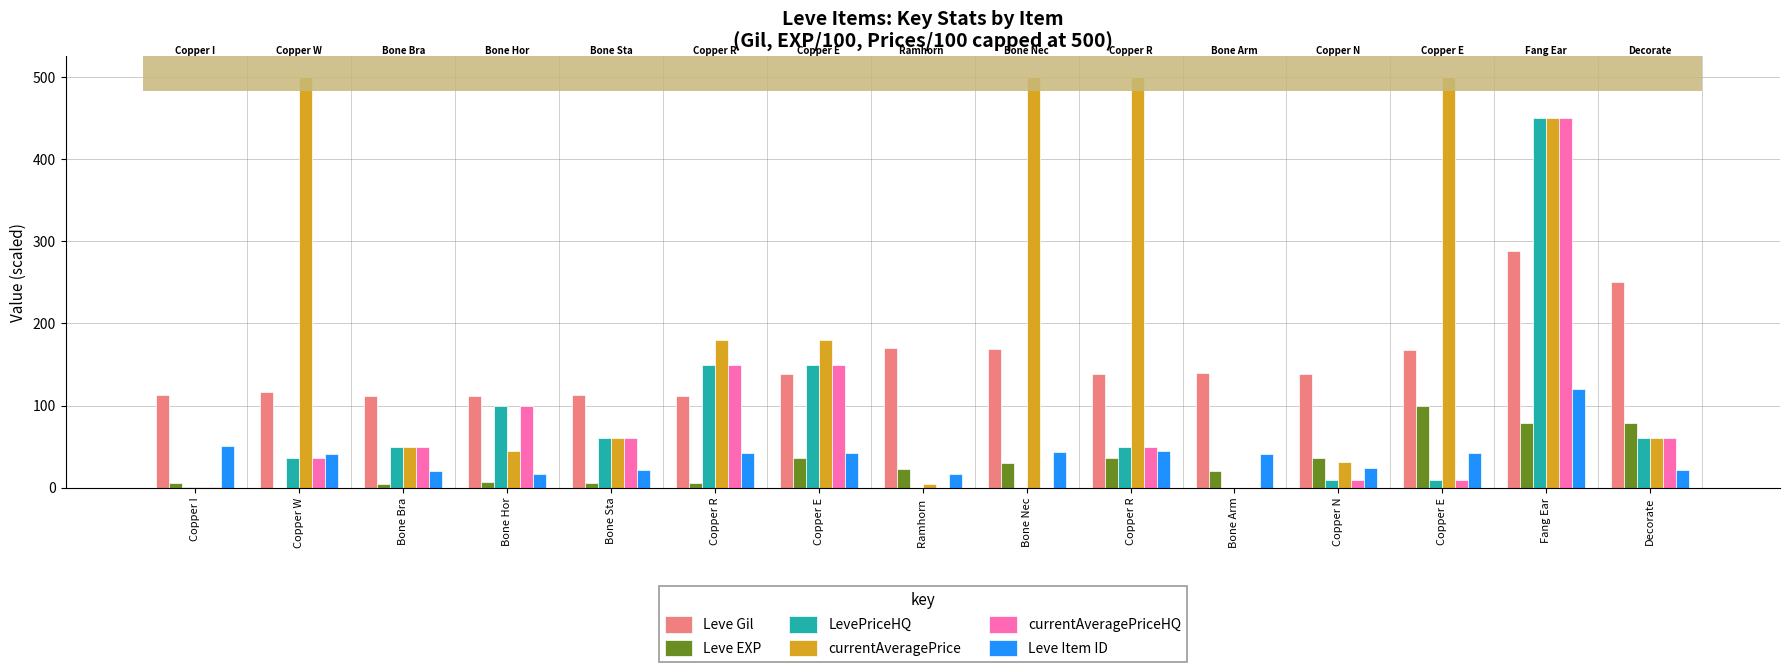

Are the bars horizontal?

No